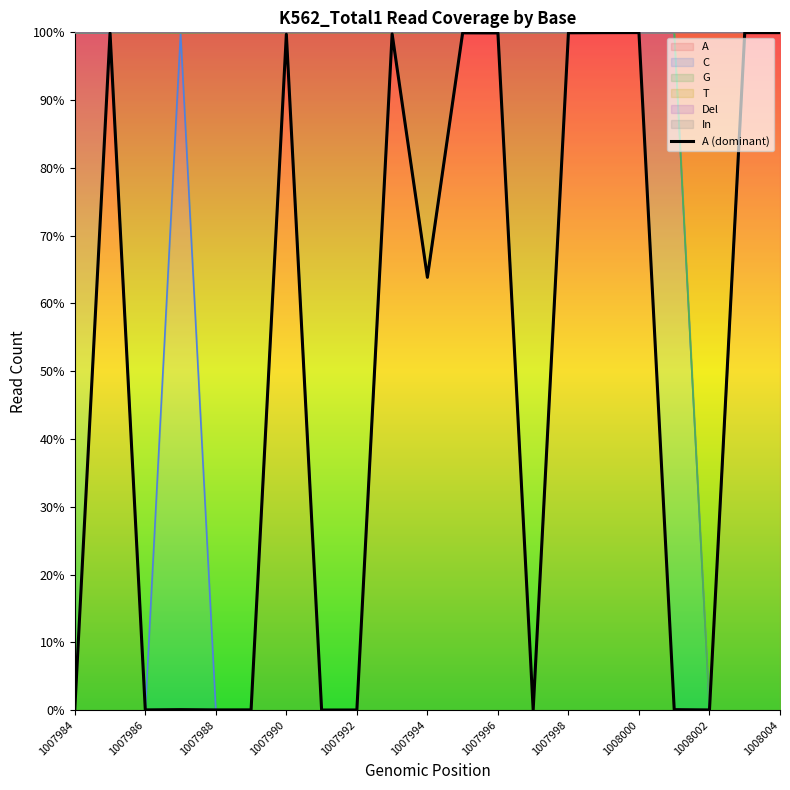

True or false: A has a value of 100.0 at 1008000.

True